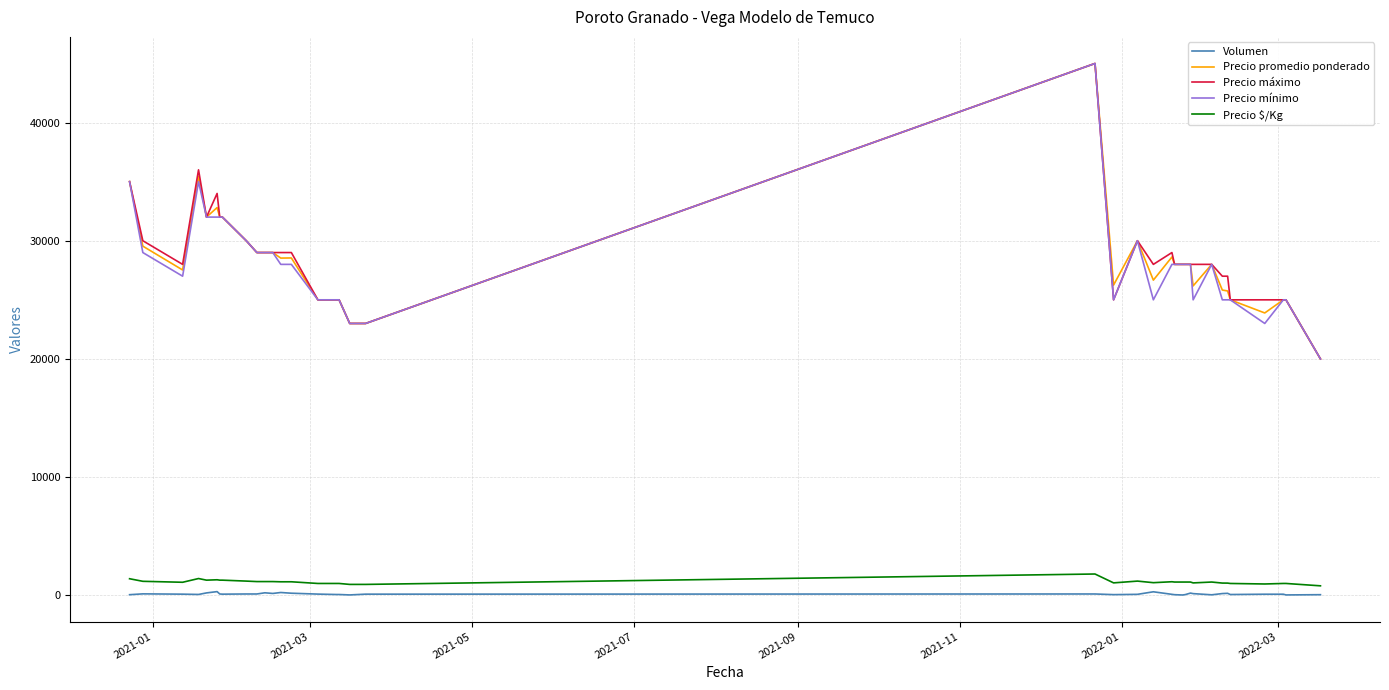

True or false: Precio máximo and Precio $/Kg cross at least once.

False